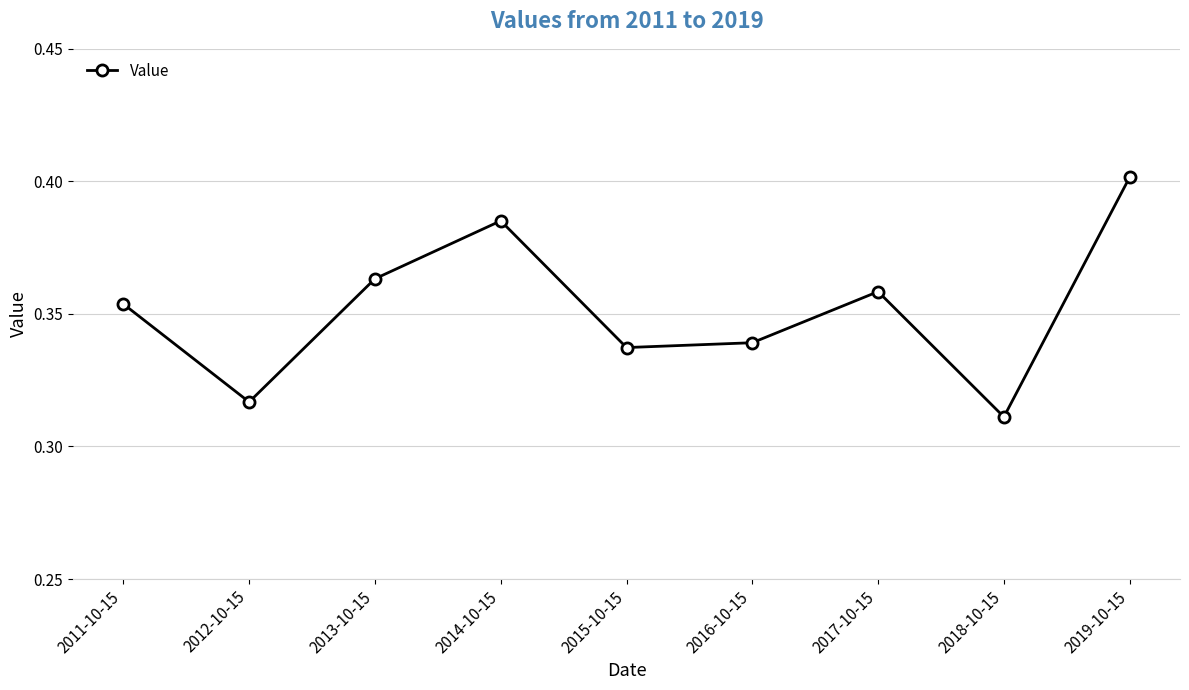

Rank the categories by value from lowest to highest.

2018-10-15, 2012-10-15, 2015-10-15, 2016-10-15, 2011-10-15, 2017-10-15, 2013-10-15, 2014-10-15, 2019-10-15